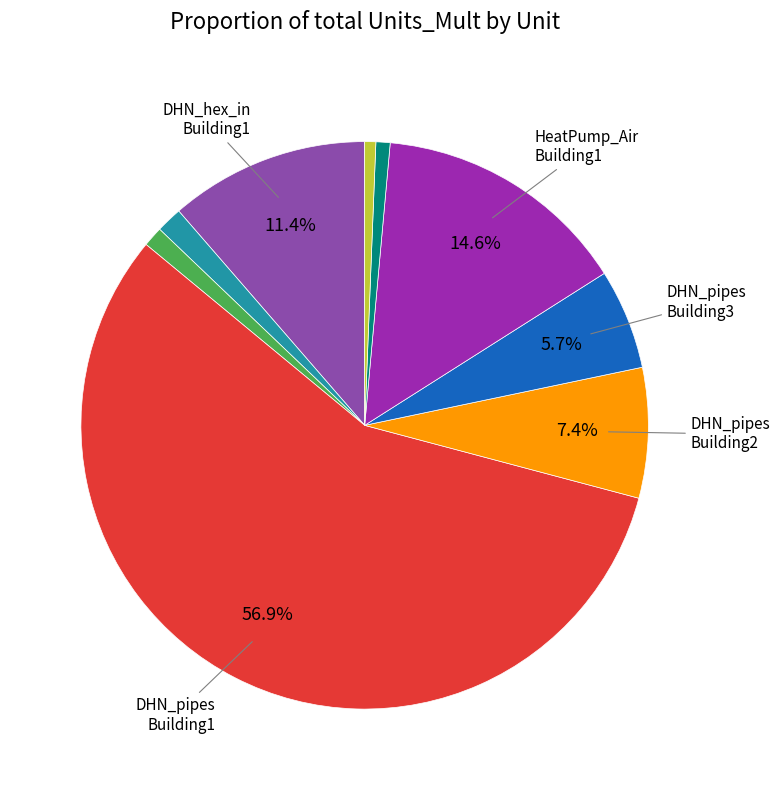

Is there any slice that represents more than half of the pie?

Yes